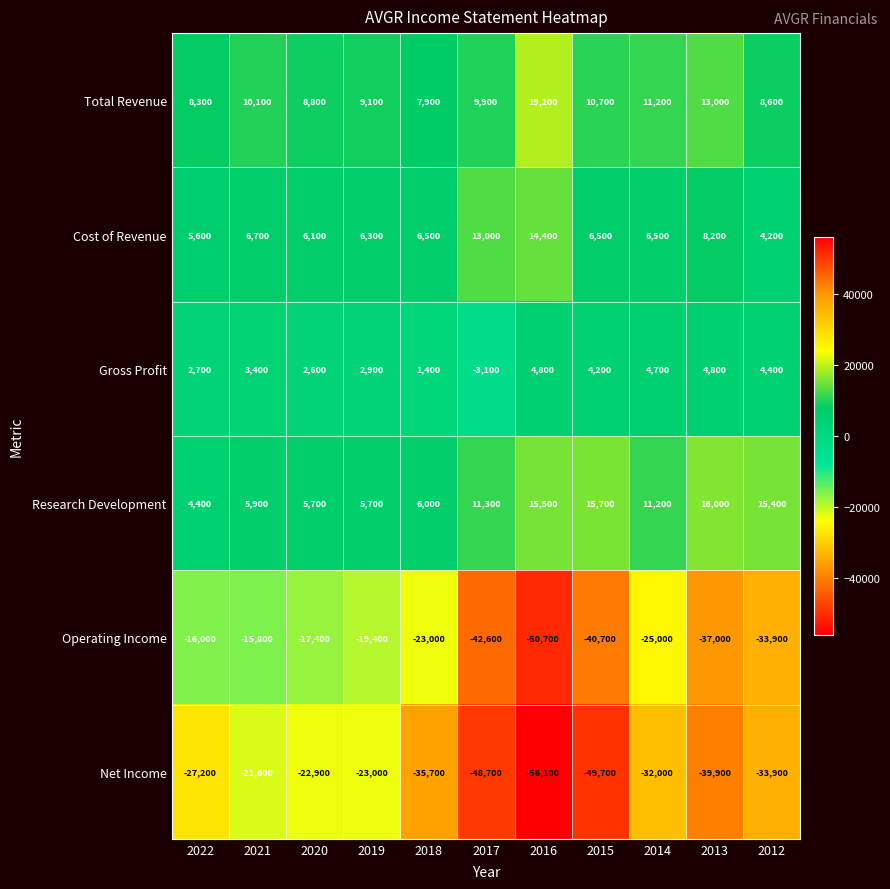

Rank the series by their maximum value, from lowest to highest.

Net Income, Operating Income, Gross Profit, Cost of Revenue, Research Development, Total Revenue